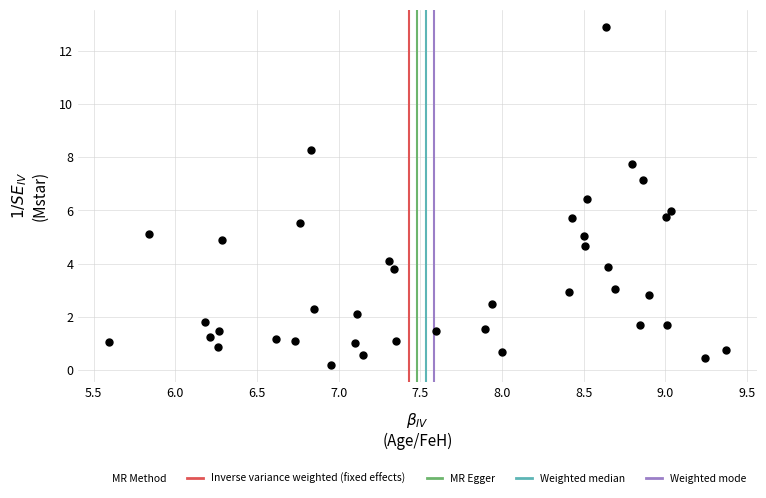

What is the range of X values (max minus min)?

3.8